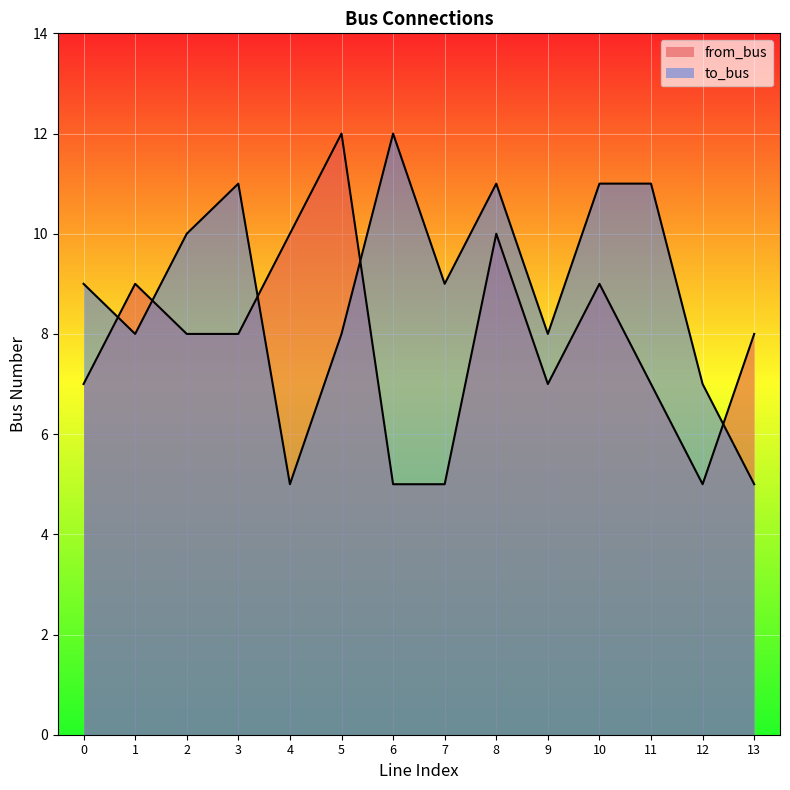

Reading left to right, list all the values displayed in this chart.

to_bus: 0=9	1=8	2=10	3=11	4=5	5=8	6=12	7=9	8=11	9=8	10=11	11=11	12=7	13=5
from_bus: 0=7	1=9	2=8	3=8	4=10	5=12	6=5	7=5	8=10	9=7	10=9	11=7	12=5	13=8